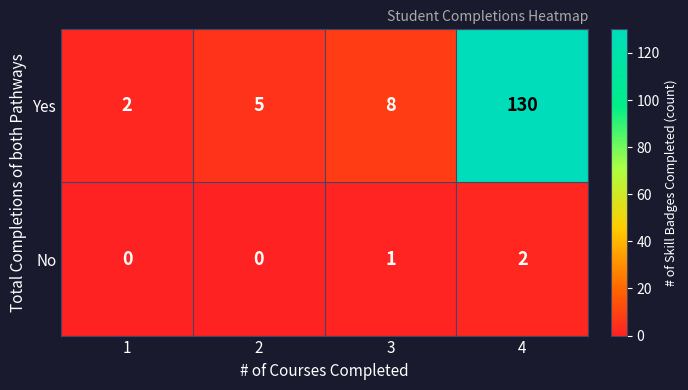

What is the difference between the maximum and minimum values in the Yes series?

128